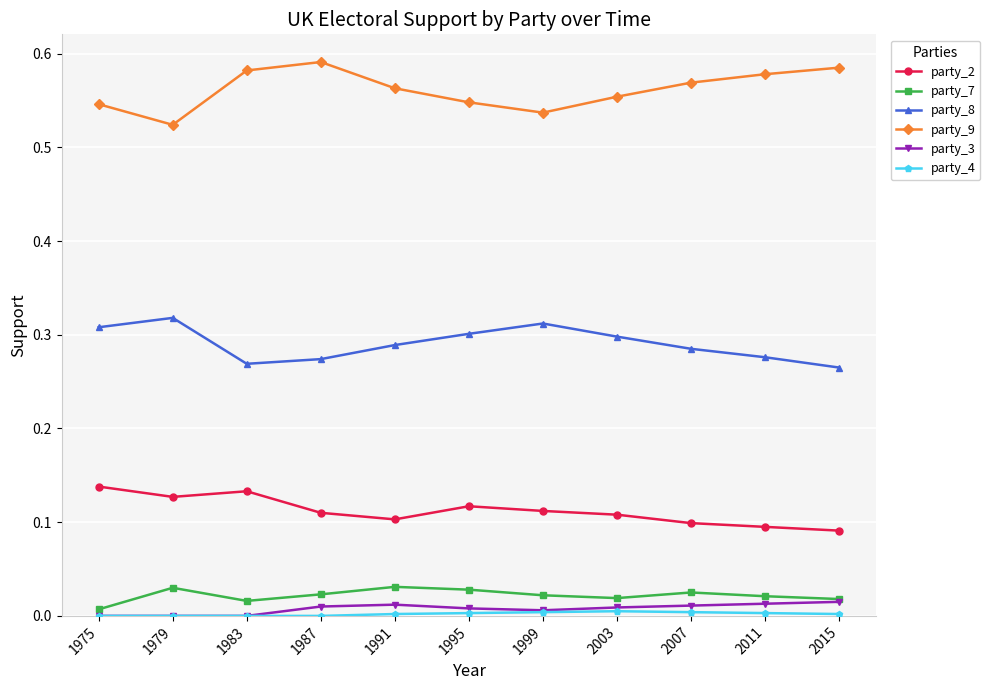

How many interior local peaks does the party_9 series have?

1